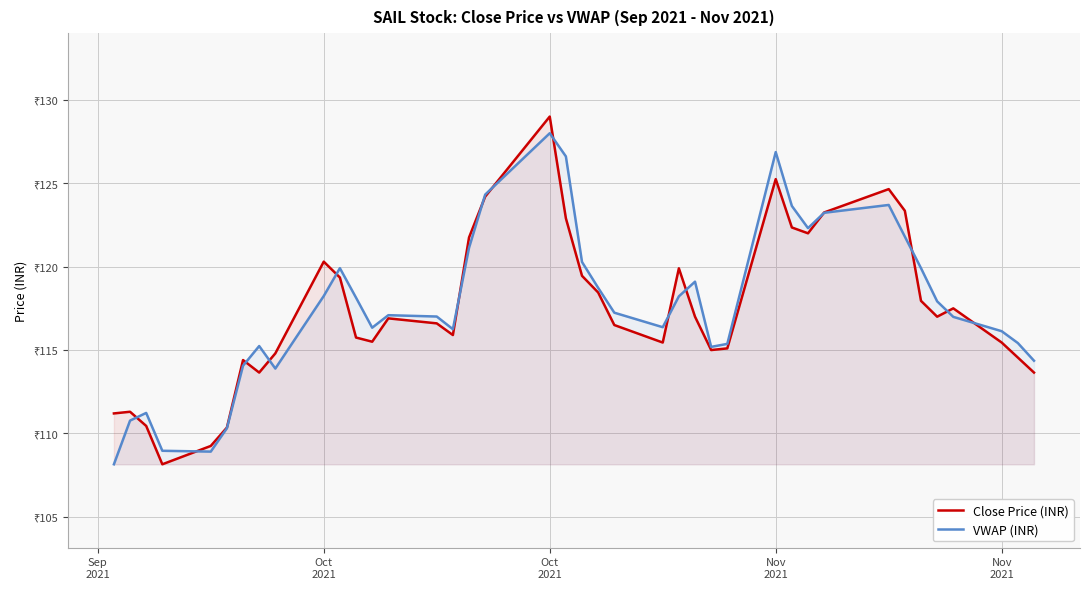

What is the sum of all Close Price (INR) values?

4695.5